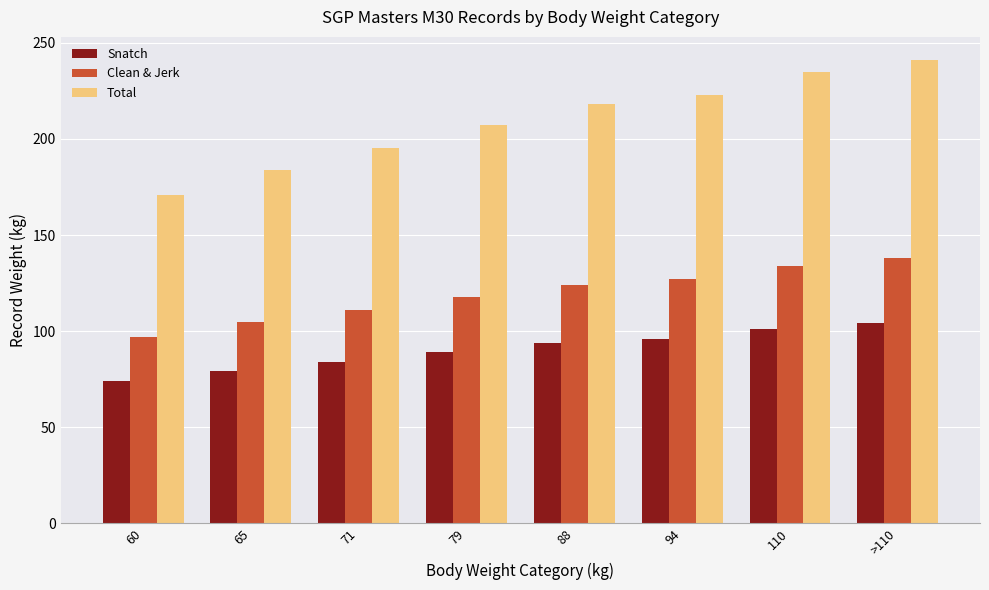

What is the spread (max minus min) of values at 60?

97